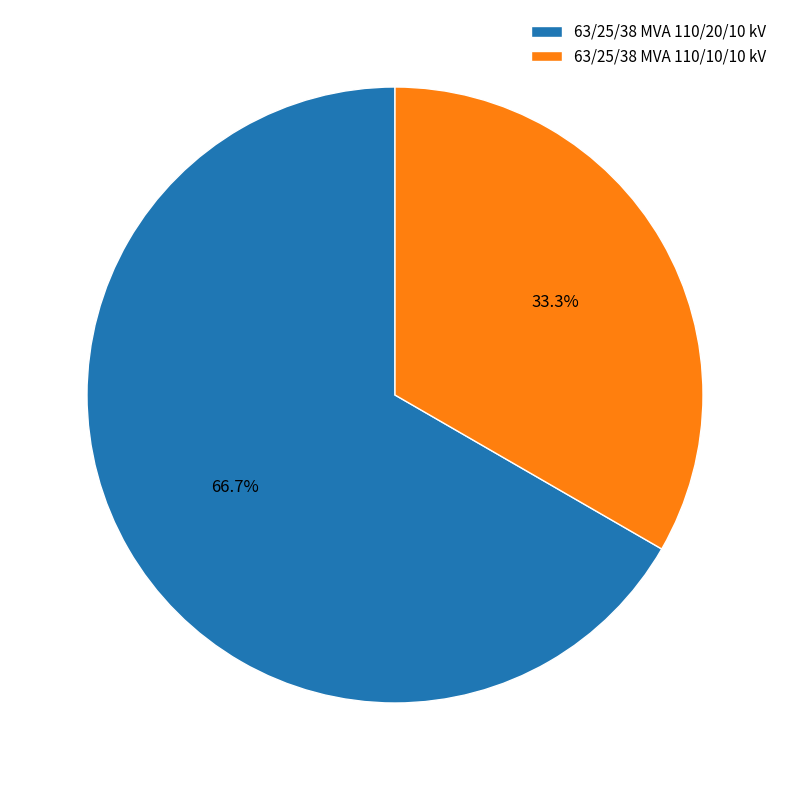

Is it true that 63/25/38 MVA 110/20/10 kV is 67% of the pie?

True